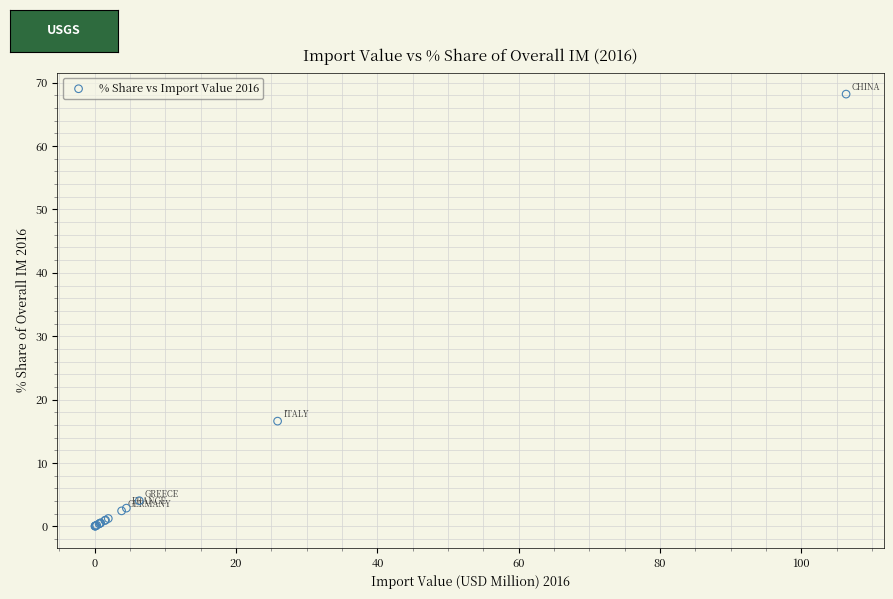

What Y value in the scatter plot is closest to 34?

16.6